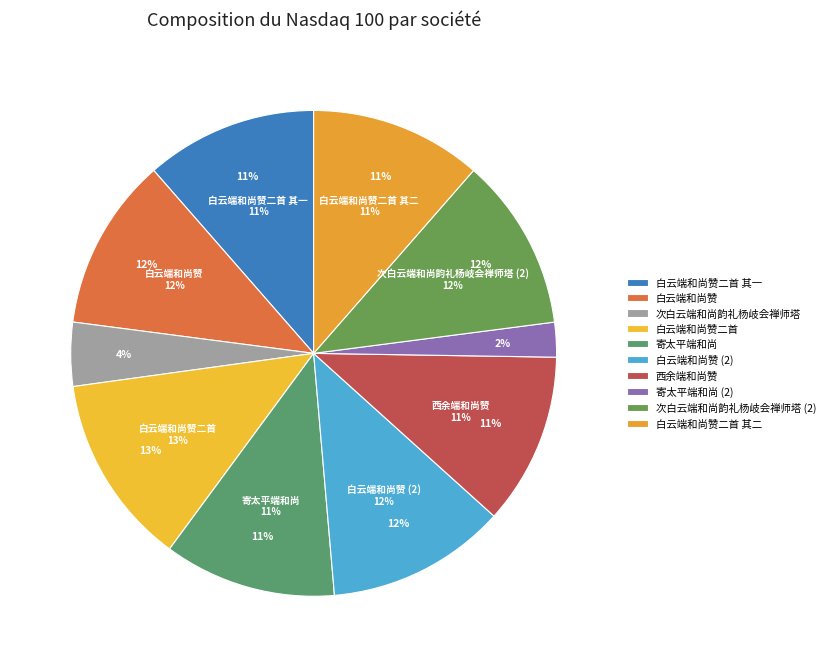

Does any single category account for the majority?

No